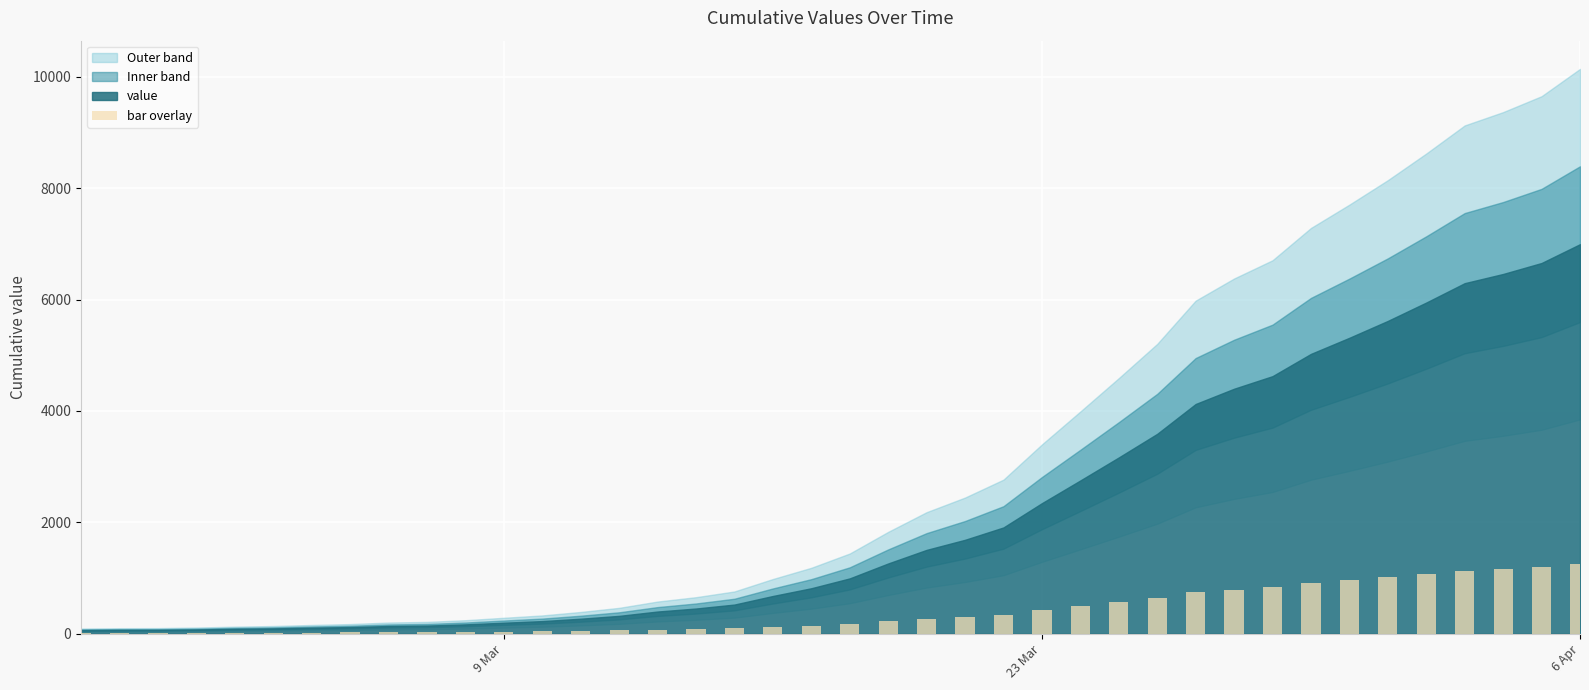

What is the maximum value shown in the chart?

1259.1